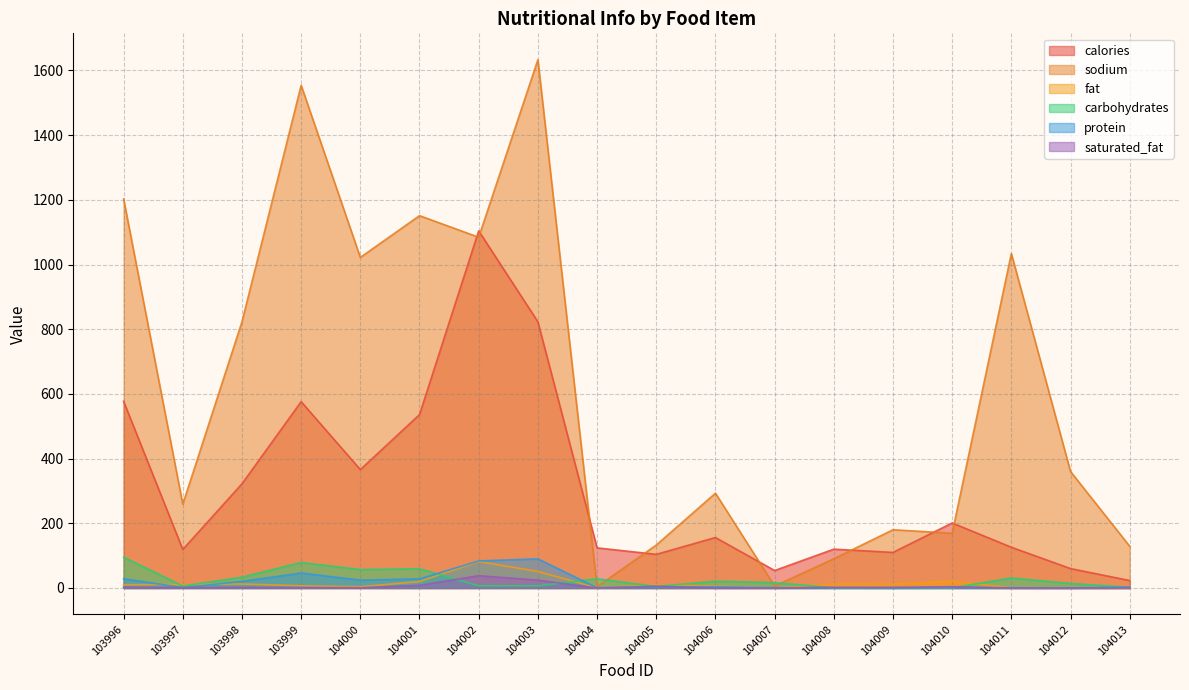

Read the carbohydrates value at 104009.

1.0